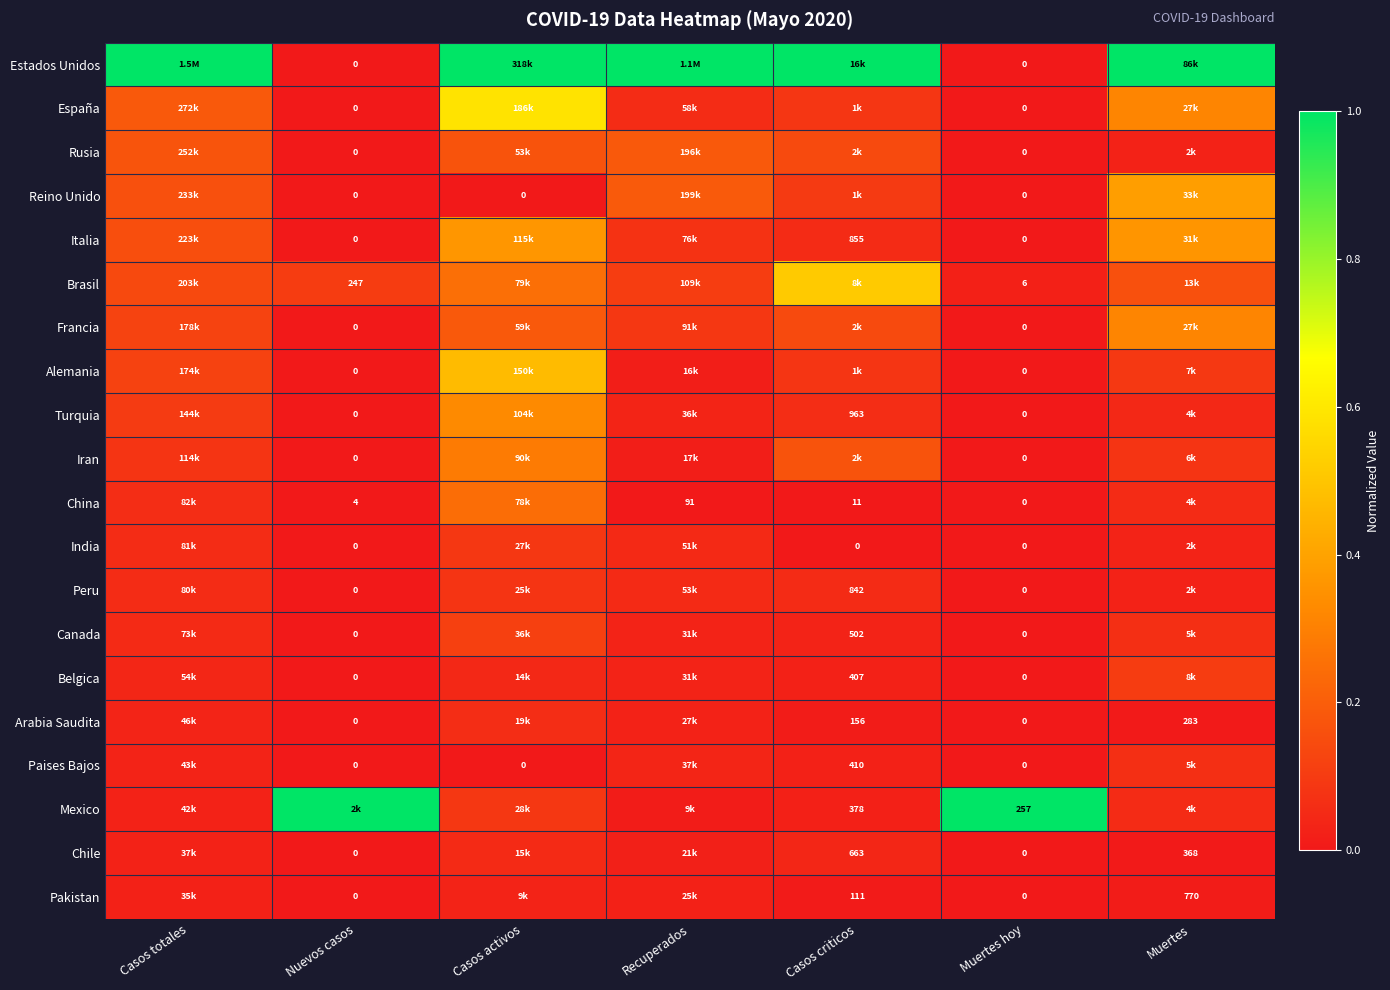

Is it true that Mexico equals 0.1 at Casos activos?

True